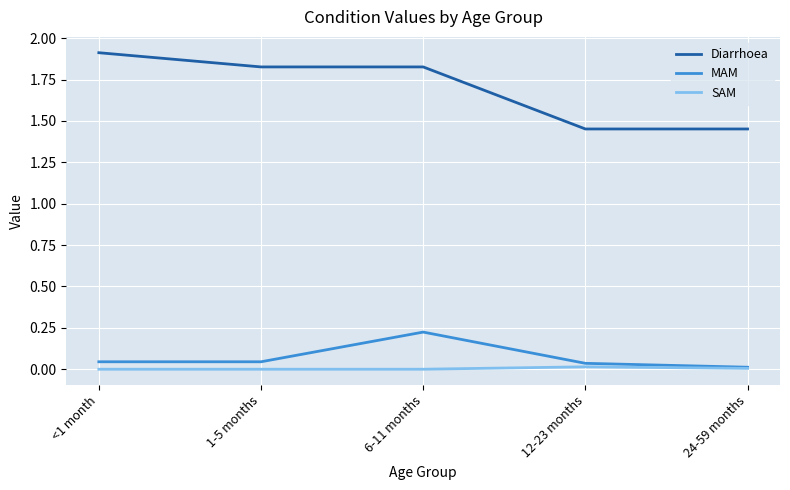

List the series in order of their peak value, lowest first.

SAM, MAM, Diarrhoea